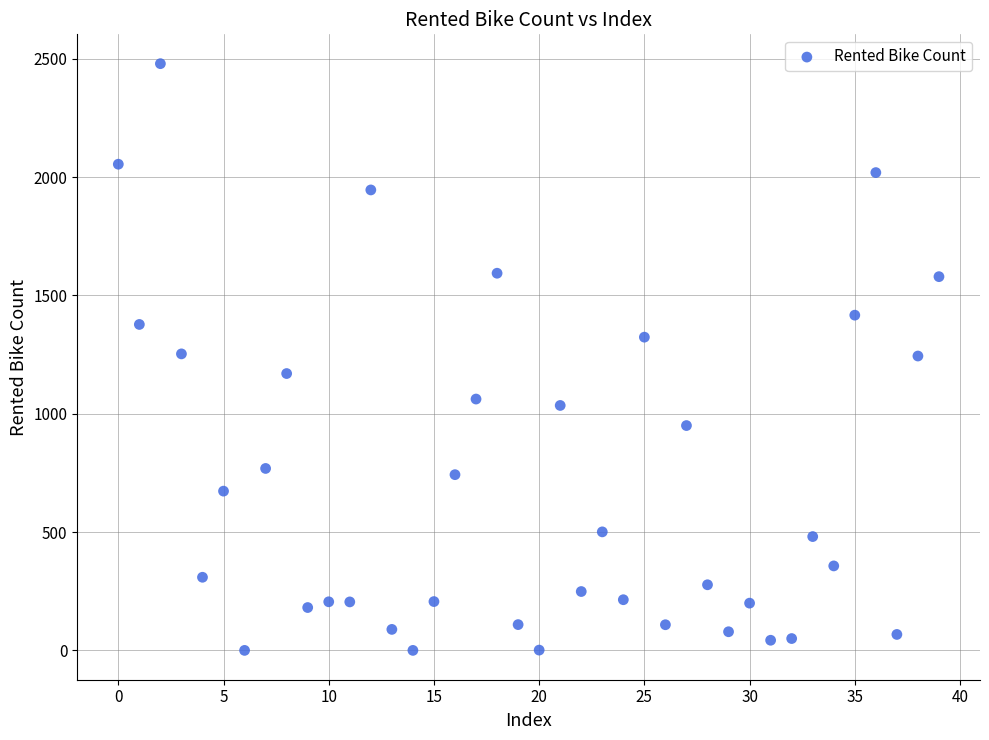

What is the range of Y values (max minus min)?

2479.1